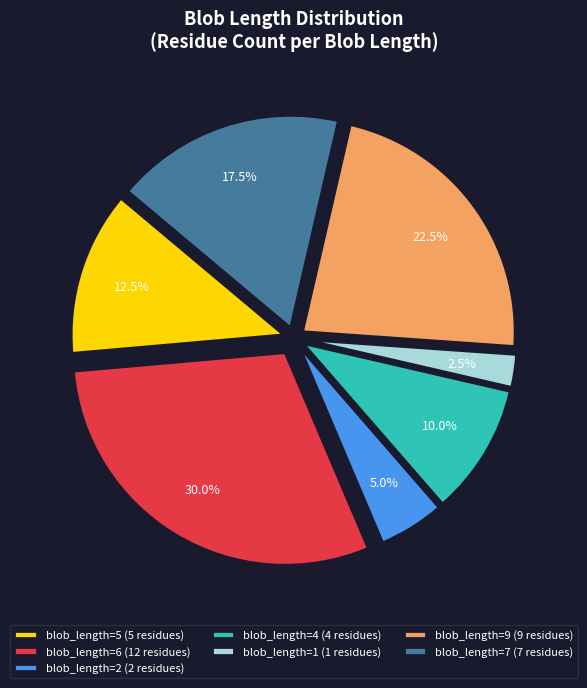

Is it true that blob_length=4 is 1% of the pie?

False